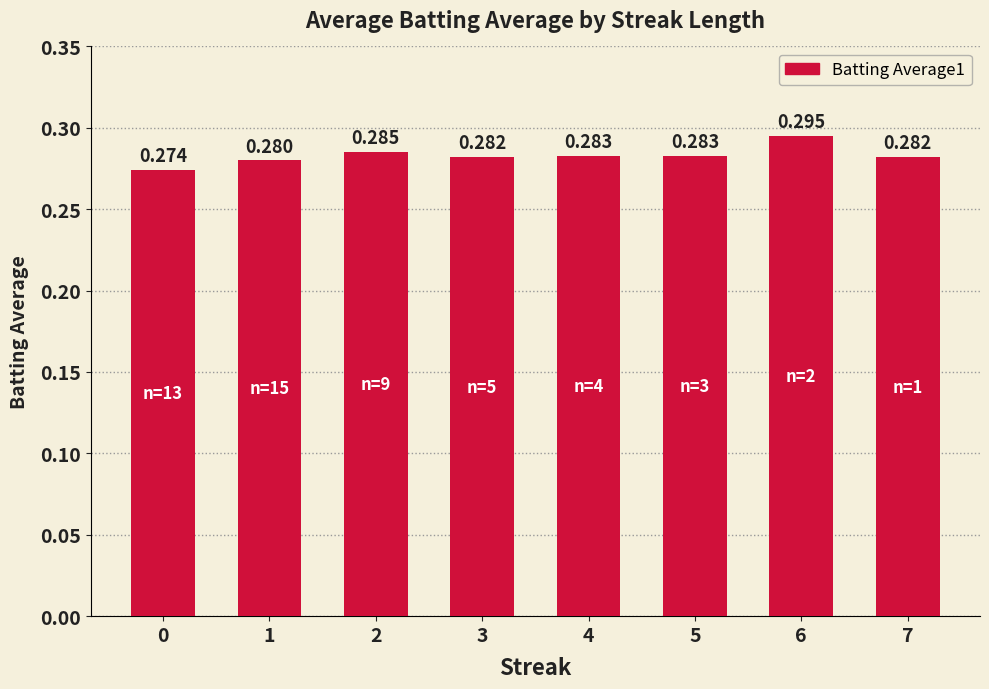

Reading right to left, extract all data points from this chart.

7=0.3	6=0.3	5=0.3	4=0.3	3=0.3	2=0.3	1=0.3	0=0.3